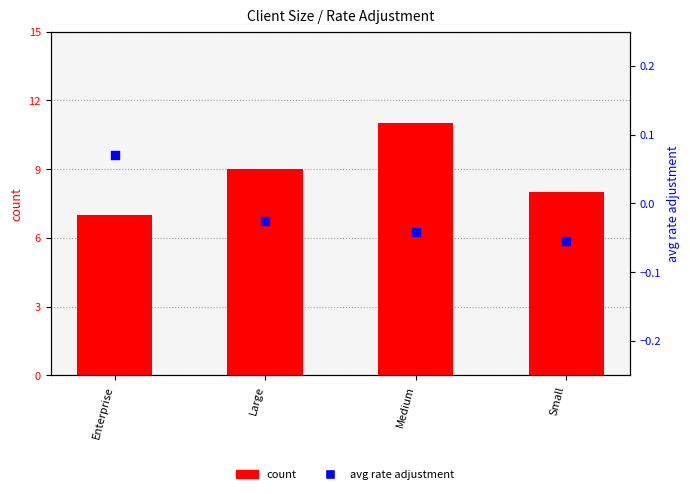

At how many categories does at least one series exceed 3?

4